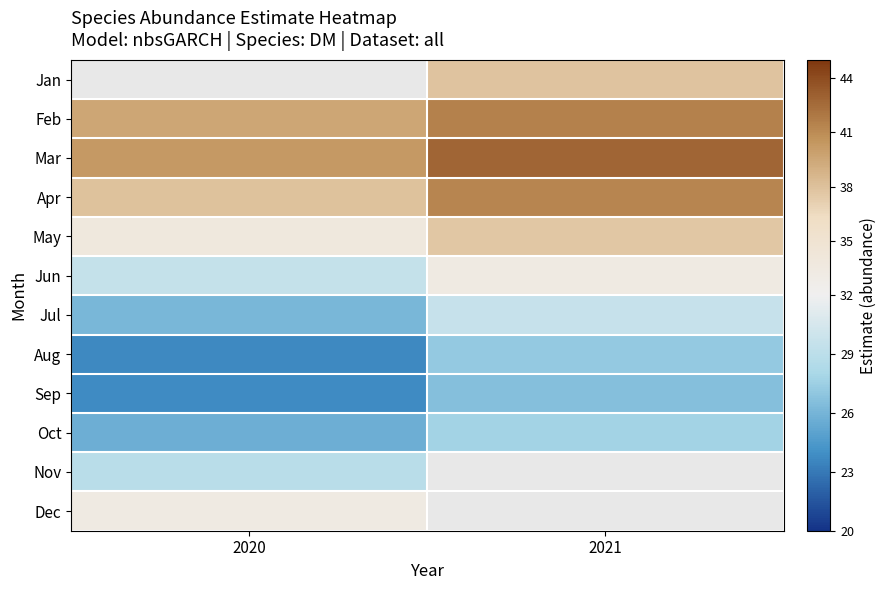

What is the average value of the Aug series?

25.5